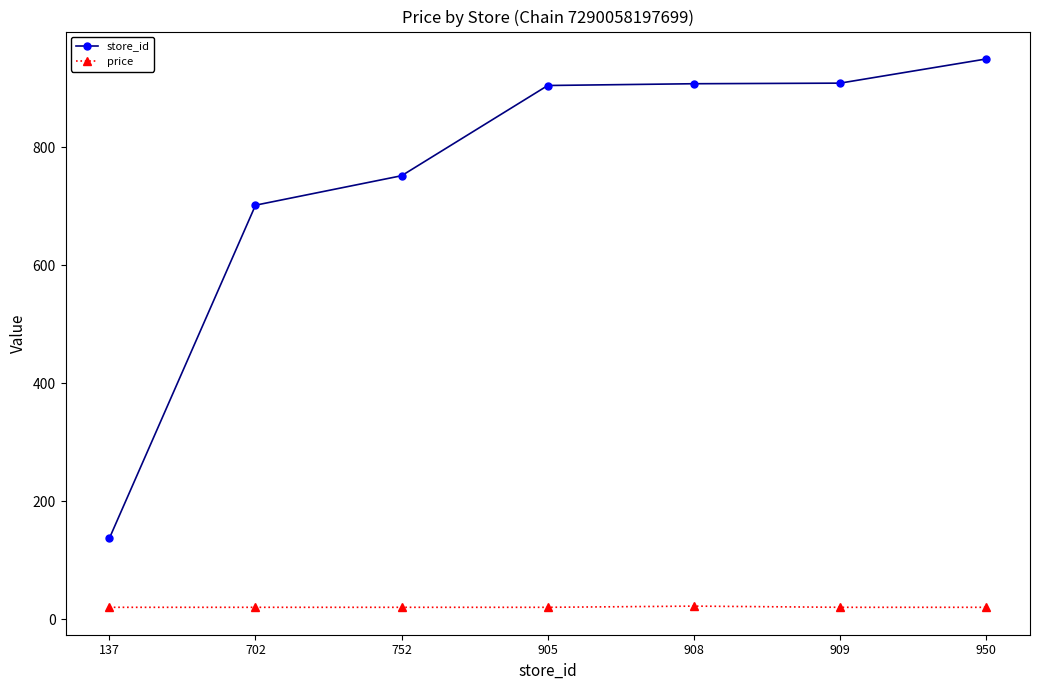

What is the value of the price point at the 4th from the left?

20